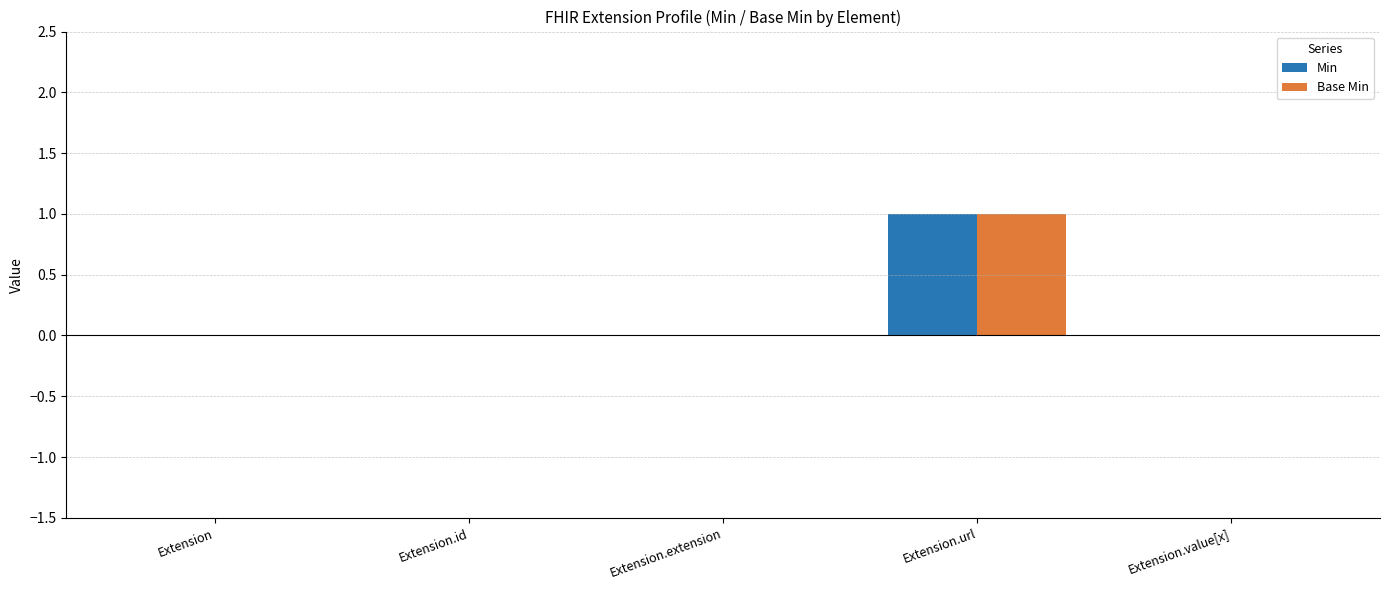

Which category has the highest value across all series?

Extension.url